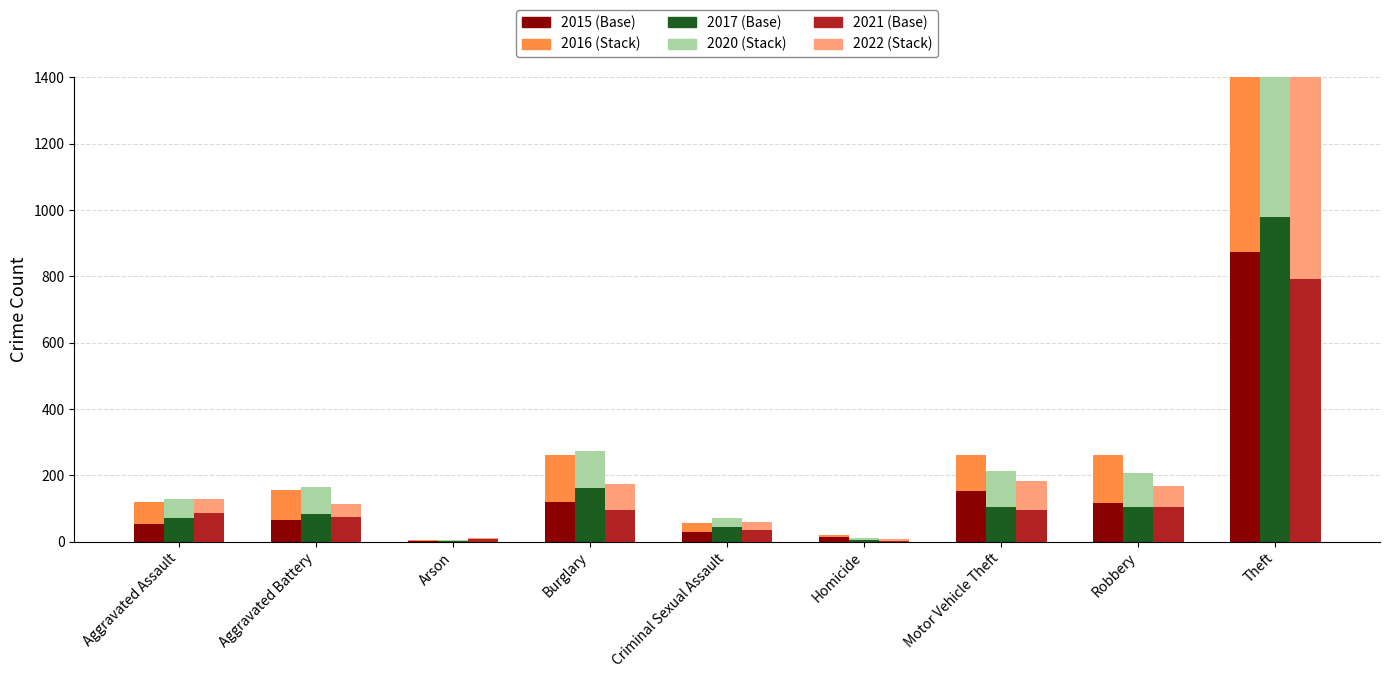

How many bars are there in each group?

6